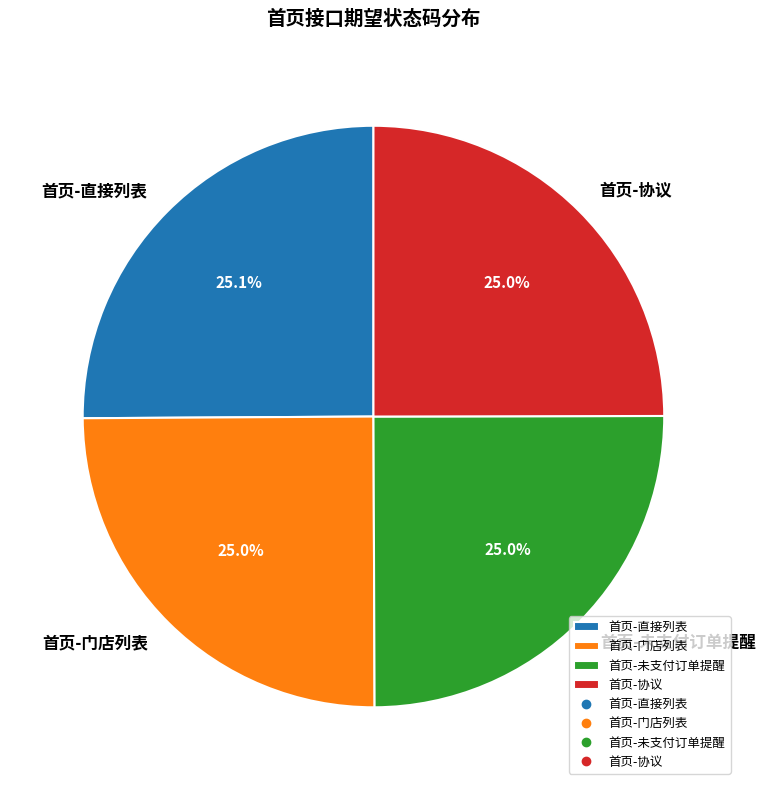

To the nearest percent, what percentage of the pie is 首页-协议?

25%